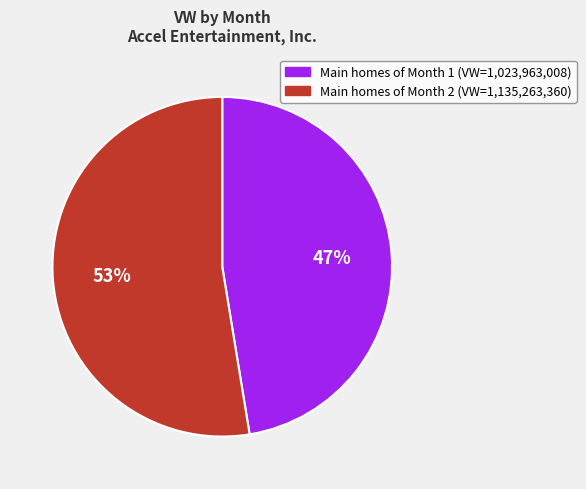

To the nearest percent, what is the average slice percentage?

50%